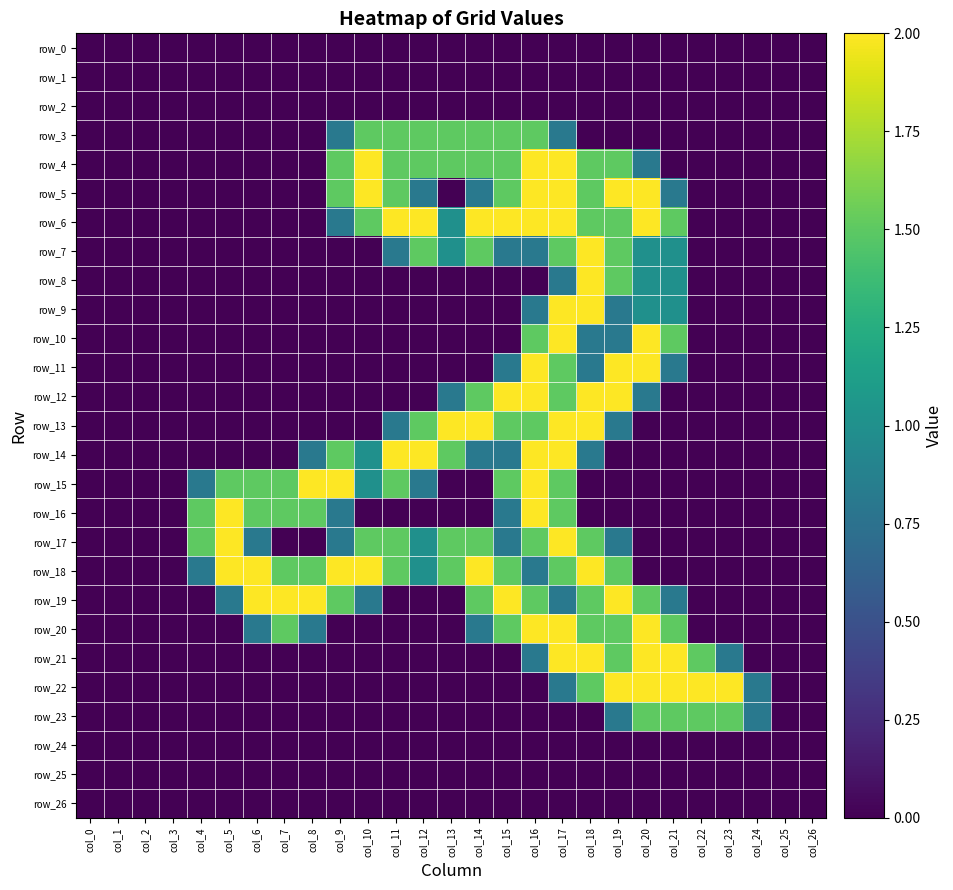

At which category is the sum across all series the highest?

col_17